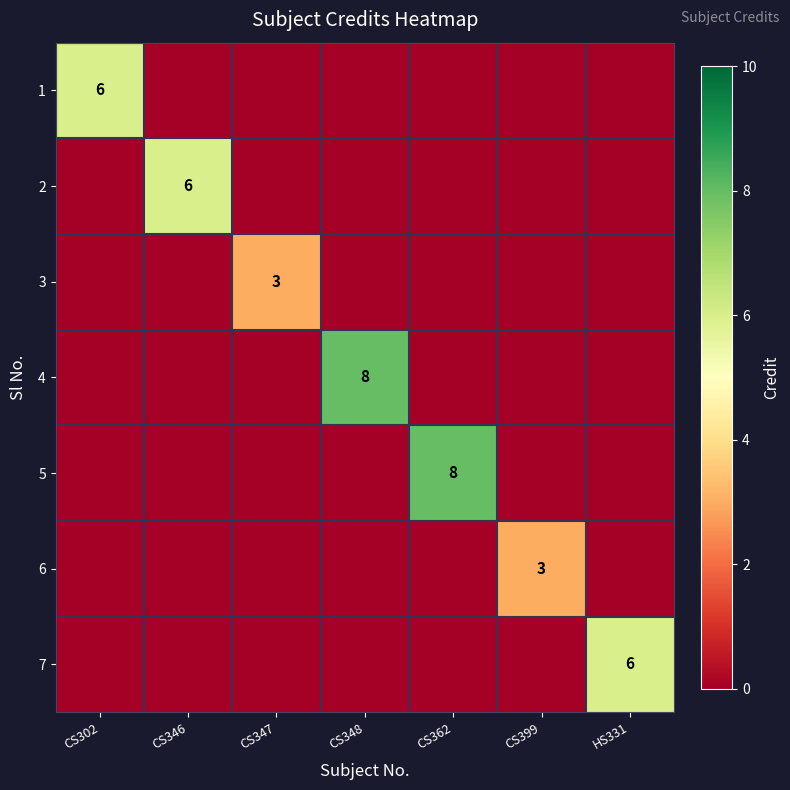

How many categories are shown in the chart?

7